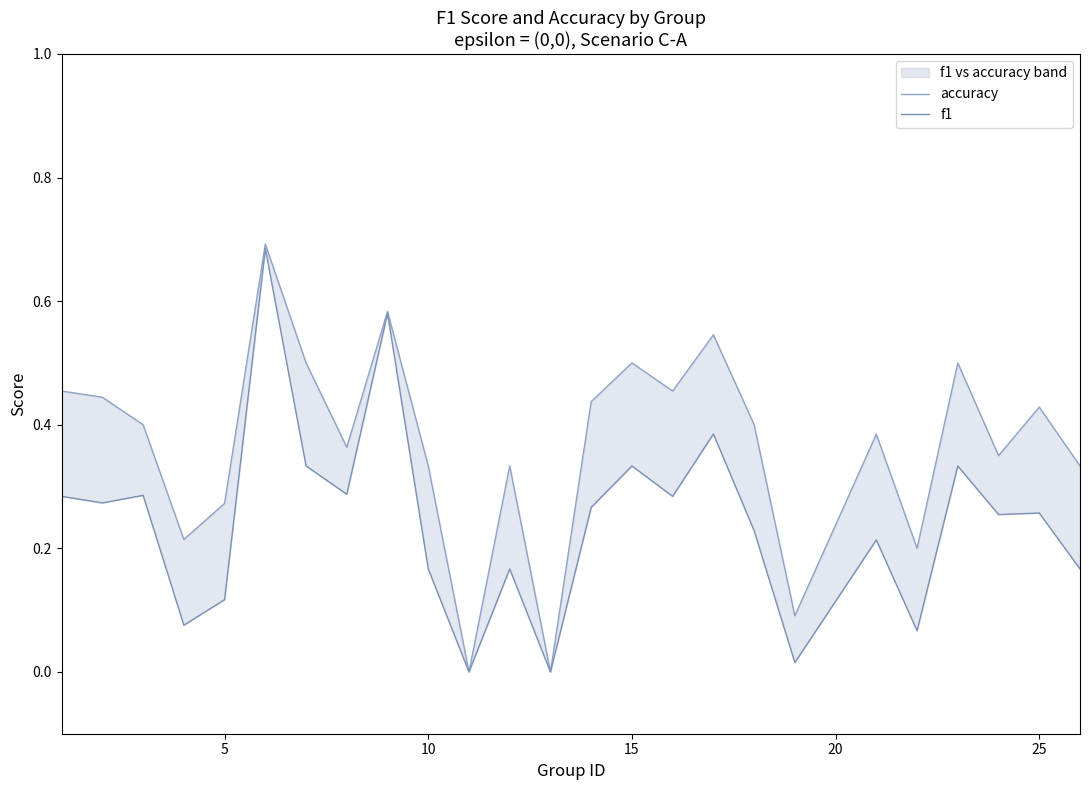

The f1 series shows 0.0 at 18. True or false?

False